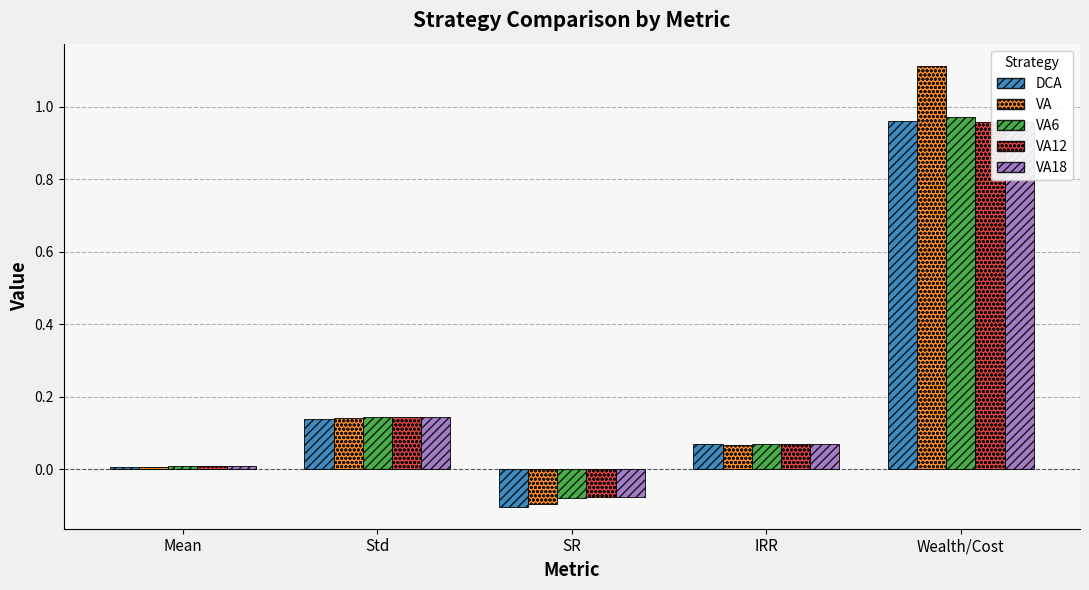

The VA12 series shows 0.0 at Mean. True or false?

True